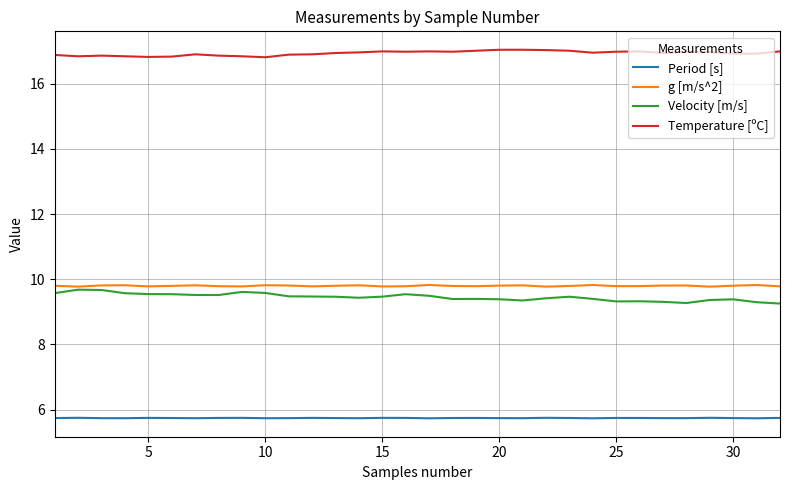

What is the lowest value of the g [m/s^2] series?

9.8